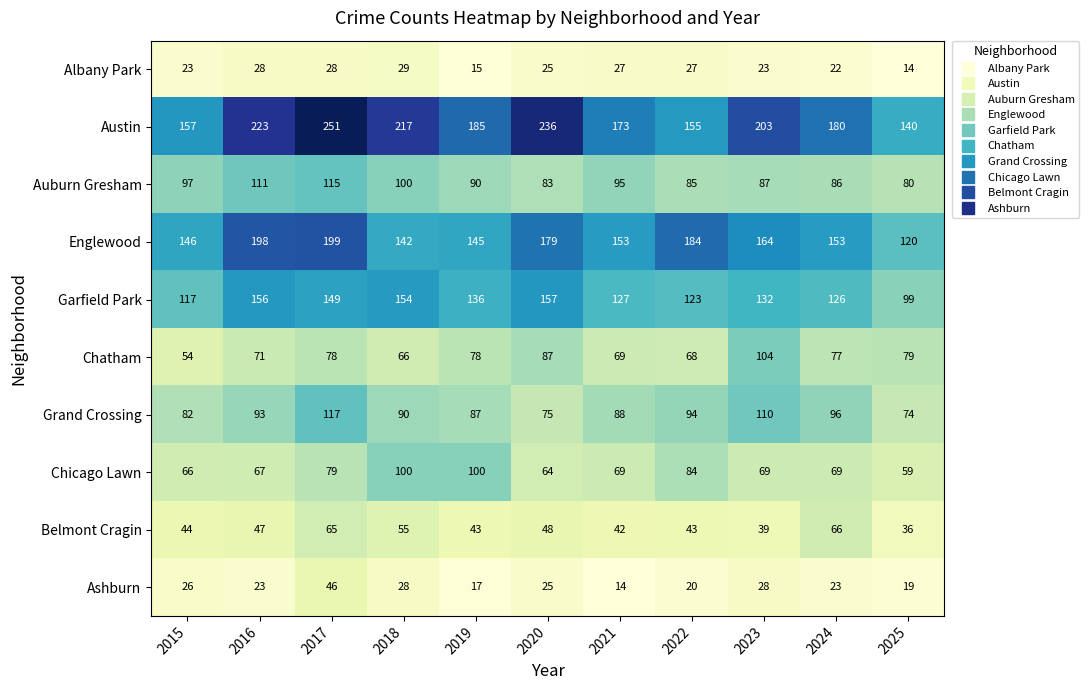

What is the smallest value displayed?

14